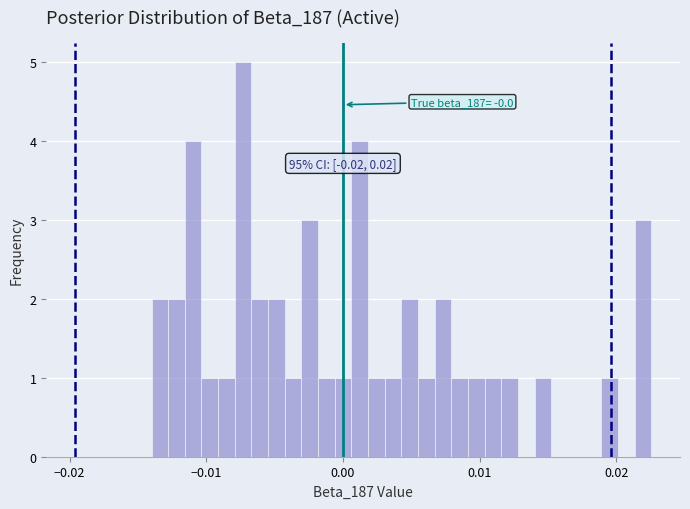

Read against the x-axis, roughly where is the centre of the tallest bar?

-0.007